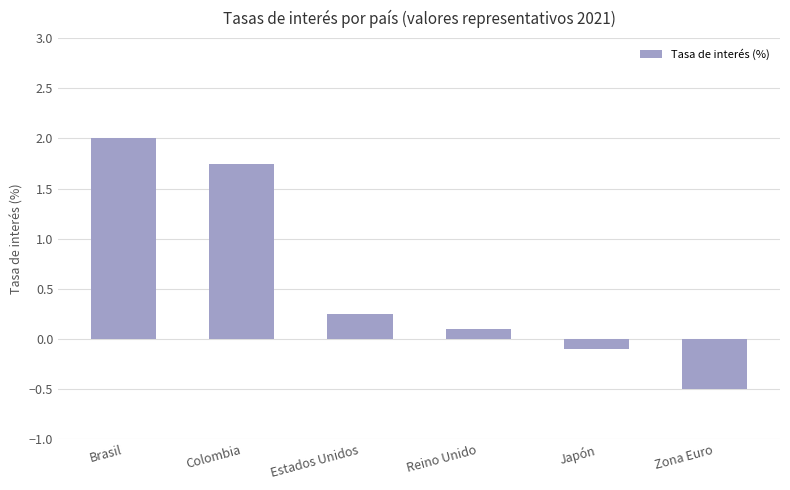

What position from the left is Estados Unidos?

3